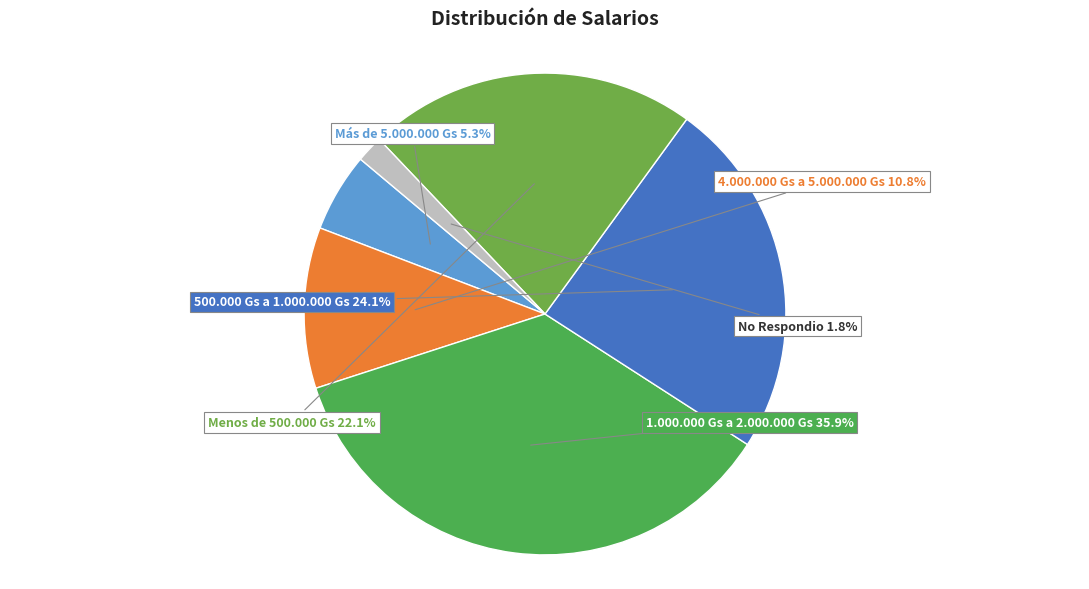

Approximately how many times larger is the value at Menos de 500.000 Gs compared to Más de 5.000.000 Gs?

4.2